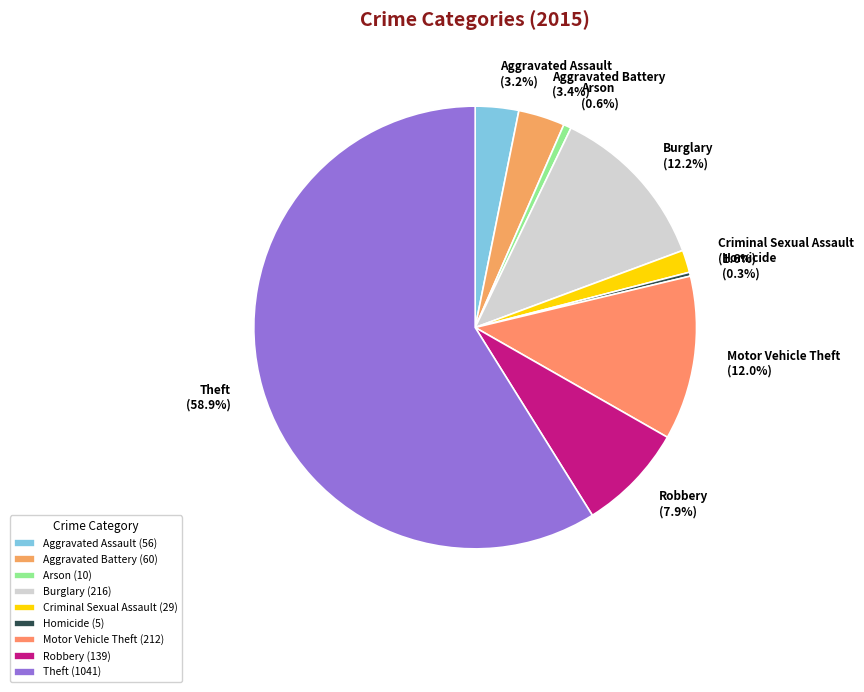

Is it true that Burglary is 12% of the pie?

True